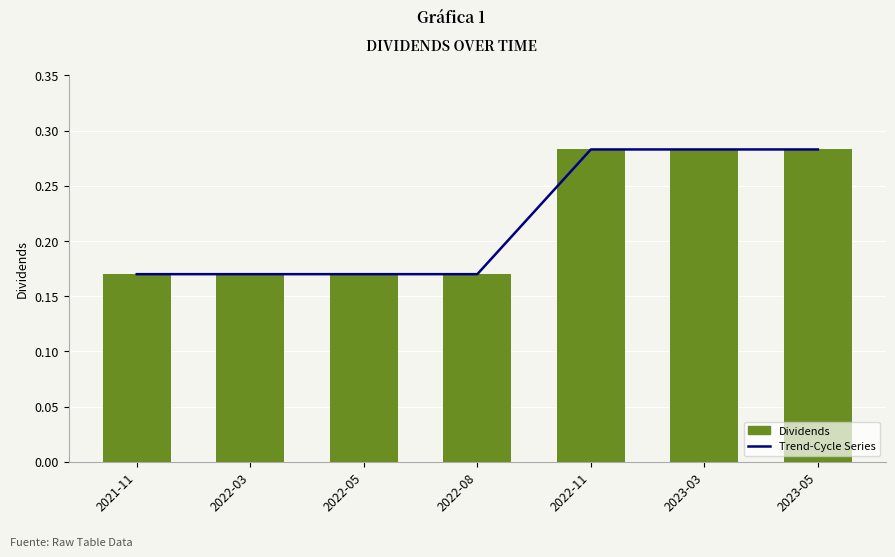

How many categories are shown in the chart?

7